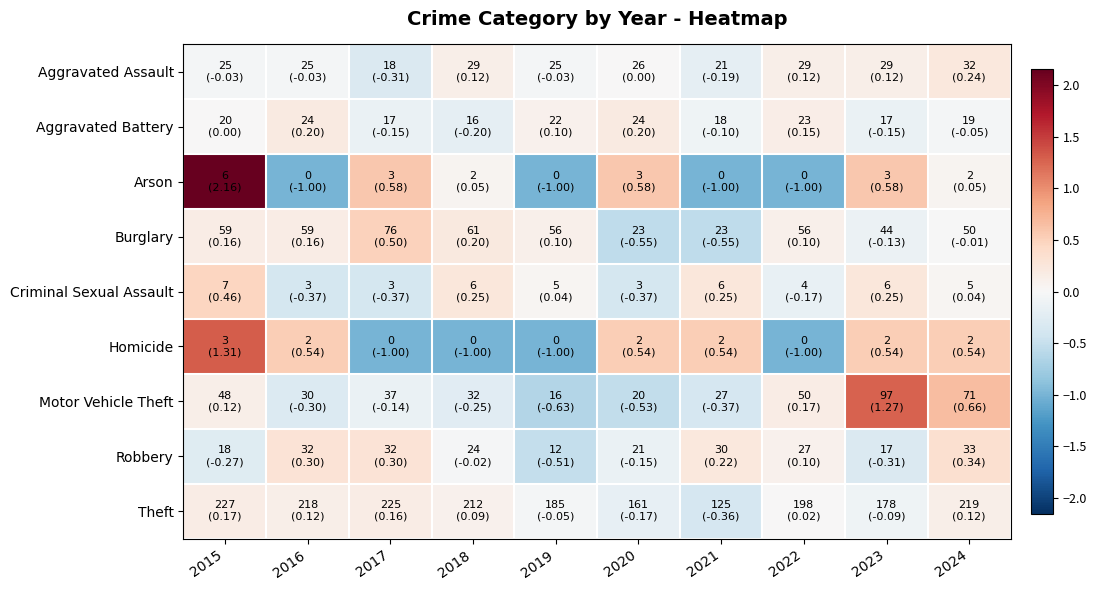

Reading right to left, extract all data points from this chart.

Aggravated Assault: 2024=0.2	2023=0.1	2022=0.1	2021=-0.2	2020=0.0	2019=-0.0	2018=0.1	2017=-0.3	2016=-0.0	2015=-0.0
Aggravated Battery: 2024=-0.0	2023=-0.1	2022=0.1	2021=-0.1	2020=0.2	2019=0.1	2018=-0.2	2017=-0.1	2016=0.2	2015=0.0
Arson: 2024=0.1	2023=0.6	2022=-1.0	2021=-1.0	2020=0.6	2019=-1.0	2018=0.1	2017=0.6	2016=-1.0	2015=2.2
Burglary: 2024=-0.0	2023=-0.1	2022=0.1	2021=-0.5	2020=-0.5	2019=0.1	2018=0.2	2017=0.5	2016=0.2	2015=0.2
Criminal Sexual Assault: 2024=0.0	2023=0.2	2022=-0.2	2021=0.2	2020=-0.4	2019=0.0	2018=0.2	2017=-0.4	2016=-0.4	2015=0.5
Homicide: 2024=0.5	2023=0.5	2022=-1.0	2021=0.5	2020=0.5	2019=-1.0	2018=-1.0	2017=-1.0	2016=0.5	2015=1.3
Motor Vehicle Theft: 2024=0.7	2023=1.3	2022=0.2	2021=-0.4	2020=-0.5	2019=-0.6	2018=-0.3	2017=-0.1	2016=-0.3	2015=0.1
Robbery: 2024=0.3	2023=-0.3	2022=0.1	2021=0.2	2020=-0.1	2019=-0.5	2018=-0.0	2017=0.3	2016=0.3	2015=-0.3
Theft: 2024=0.1	2023=-0.1	2022=0.0	2021=-0.4	2020=-0.2	2019=-0.1	2018=0.1	2017=0.2	2016=0.1	2015=0.2